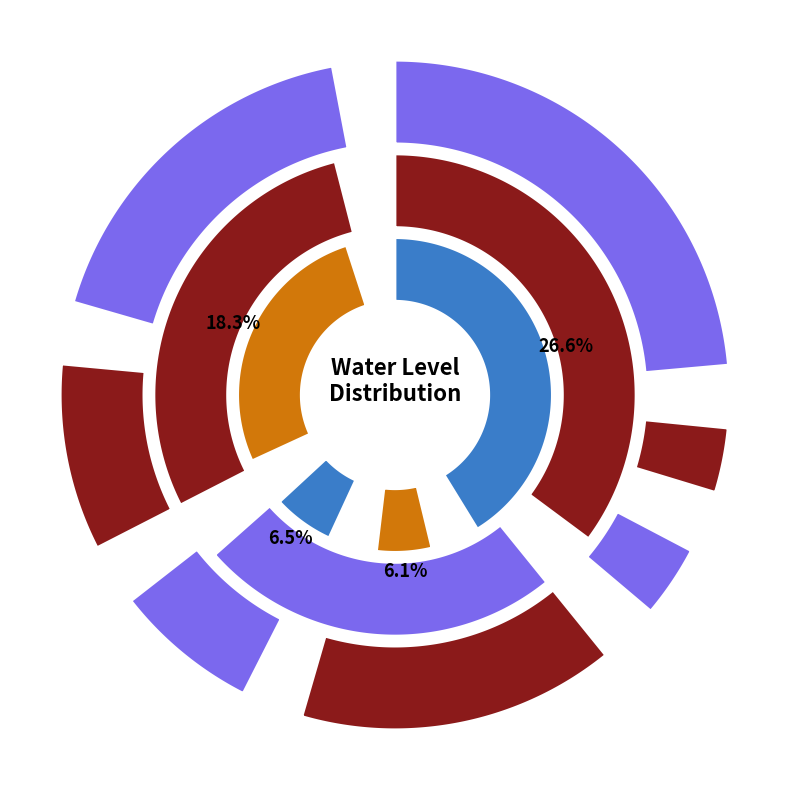

To the nearest percent, what is the average slice percentage?

14%